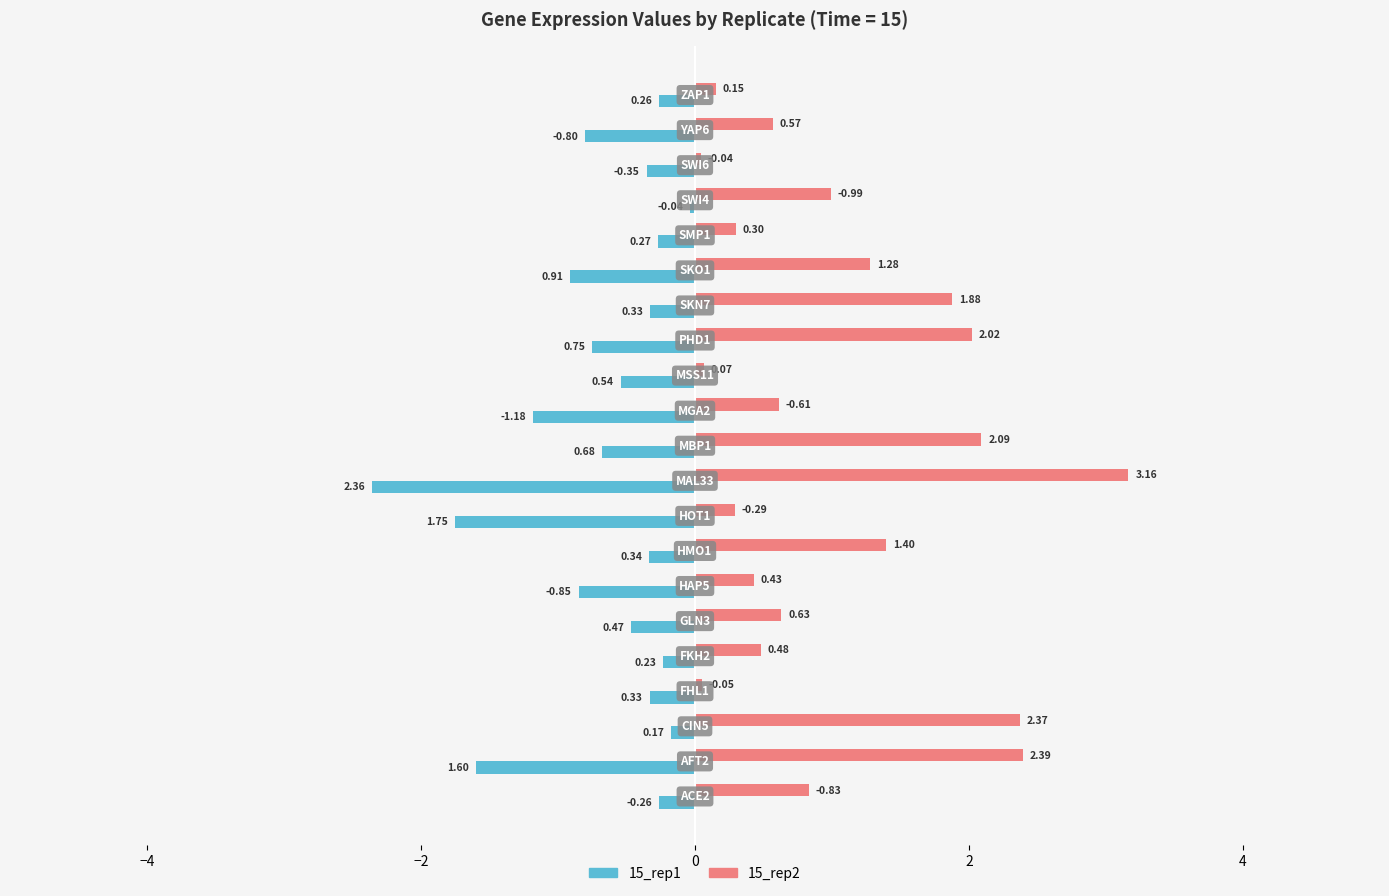

What is the sum of all 15_rep2 values?

22.0